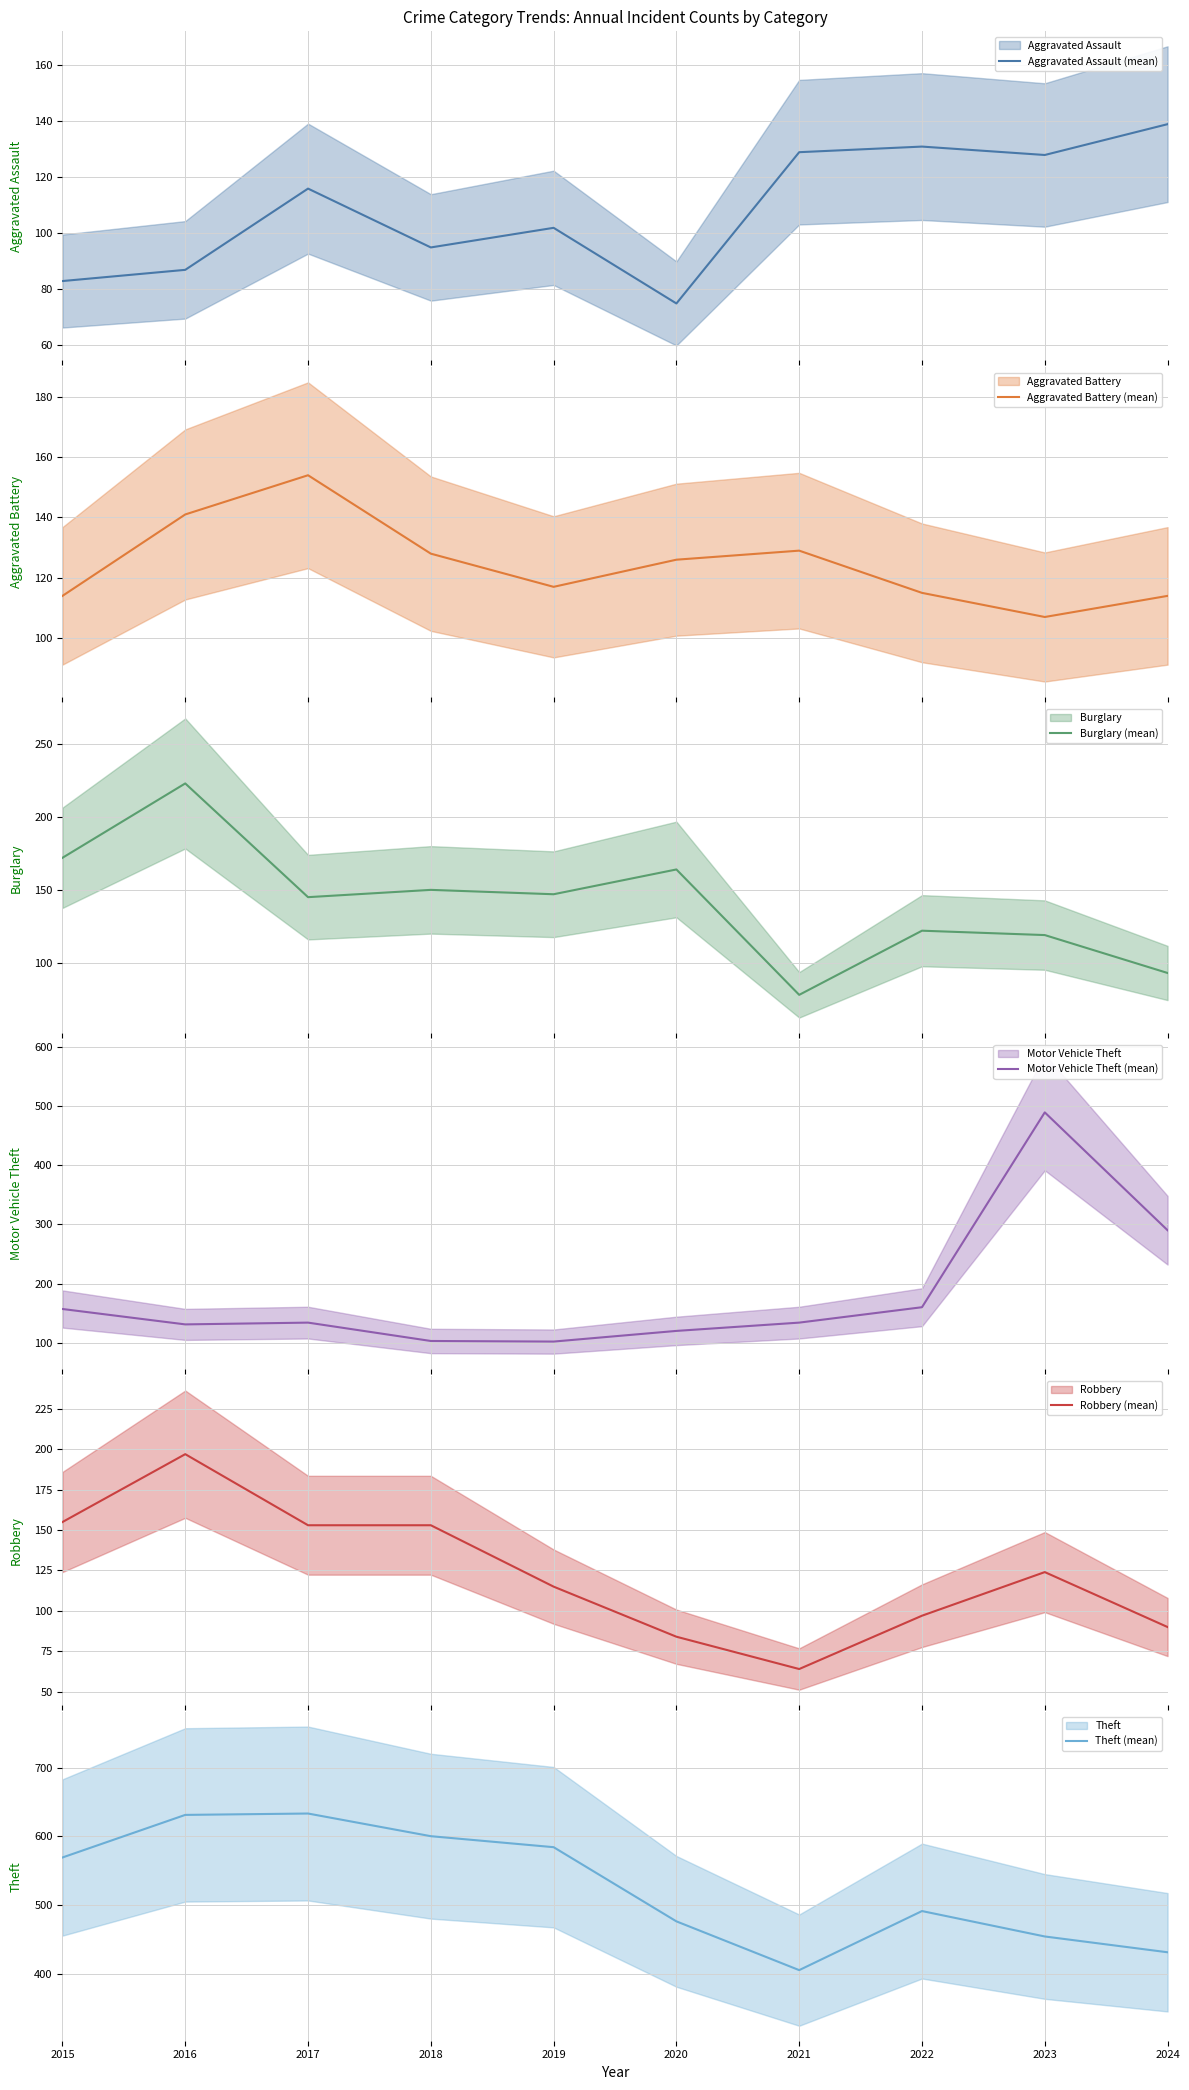

How many interior local peaks does the Theft (mean) series have?

2